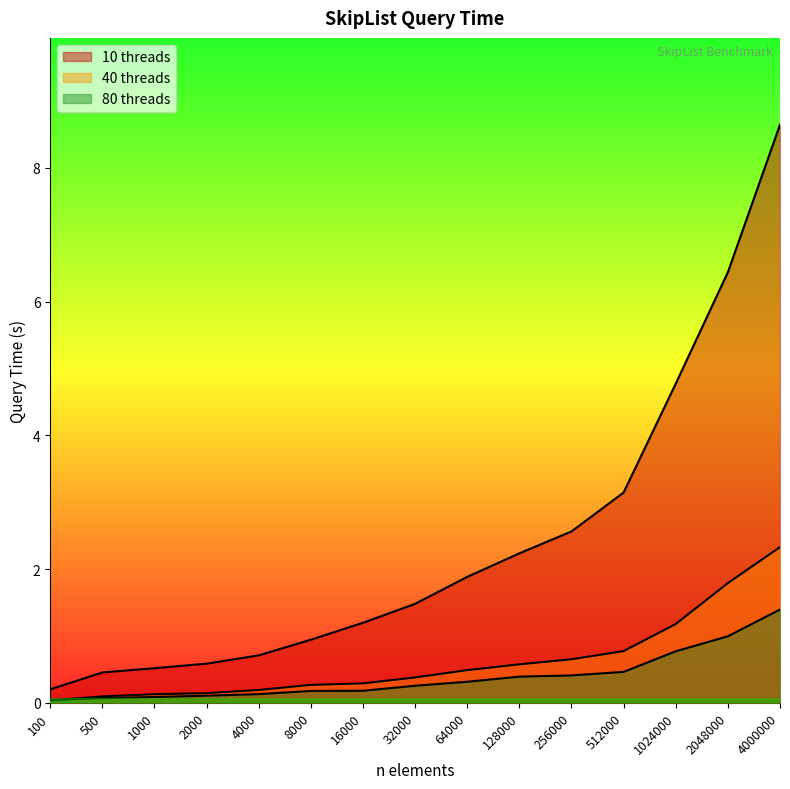

Reading left to right, what are all the values shown in this chart?

10 threads: 0.2	0.5	0.5	0.6	0.7	0.9	1.2	1.5	1.9	2.2	2.6	3.1	4.8	6.4	8.6
40 threads: 0.0	0.1	0.1	0.1	0.2	0.3	0.3	0.4	0.5	0.6	0.7	0.8	1.2	1.8	2.3
80 threads: 0.0	0.1	0.1	0.1	0.1	0.2	0.2	0.3	0.3	0.4	0.4	0.5	0.8	1.0	1.4